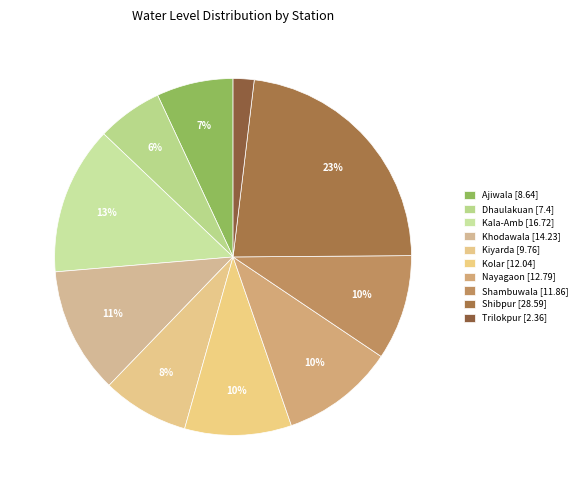

What is the ratio of the value at Kolar to the value at Trilokpur?

5.1